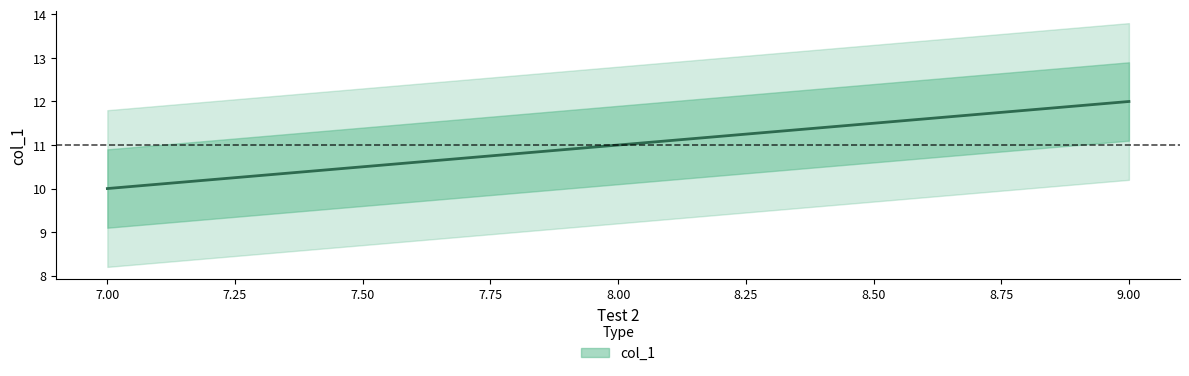

Rank the categories by value from lowest to highest.

7, 8, 9